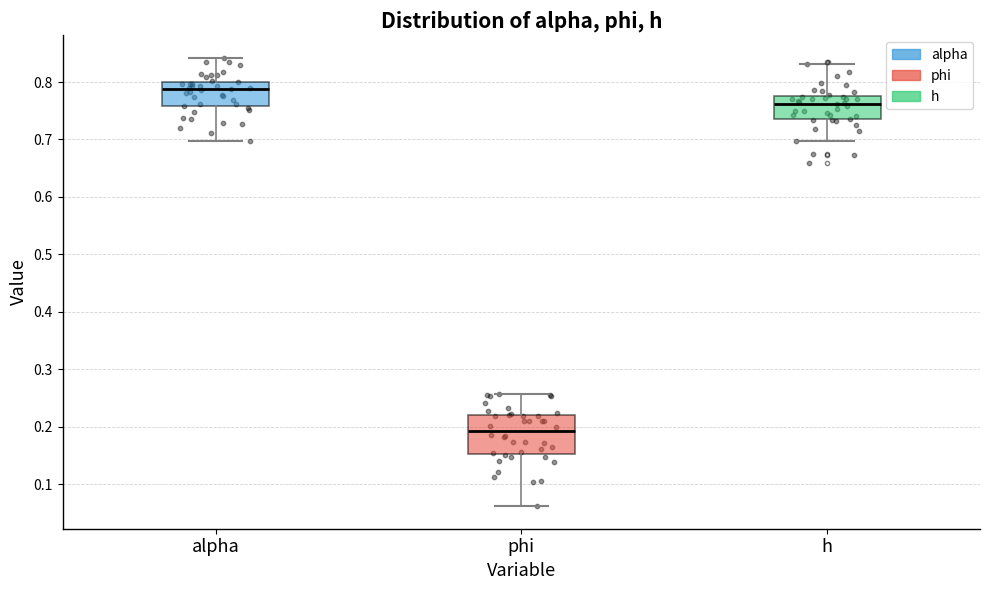

Which box's median line is the lowest?

phi